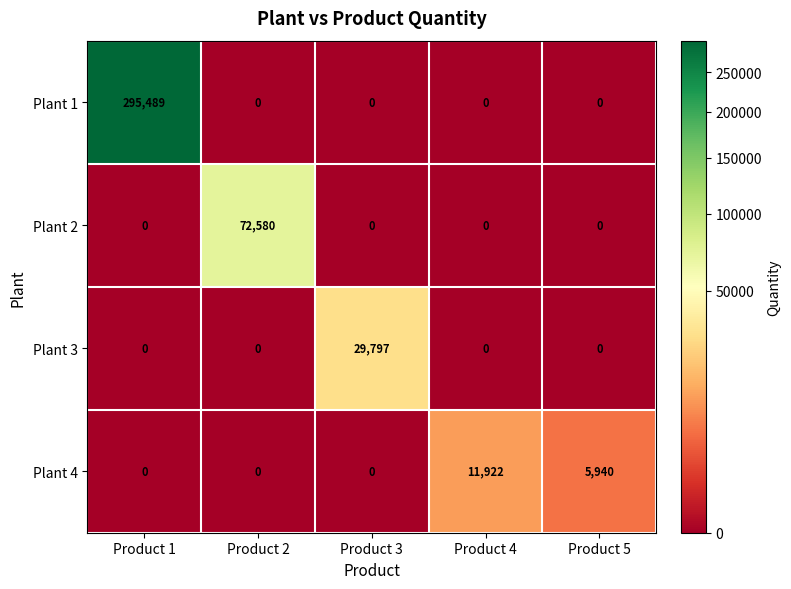

At how many categories does at least one series exceed 265023?

1